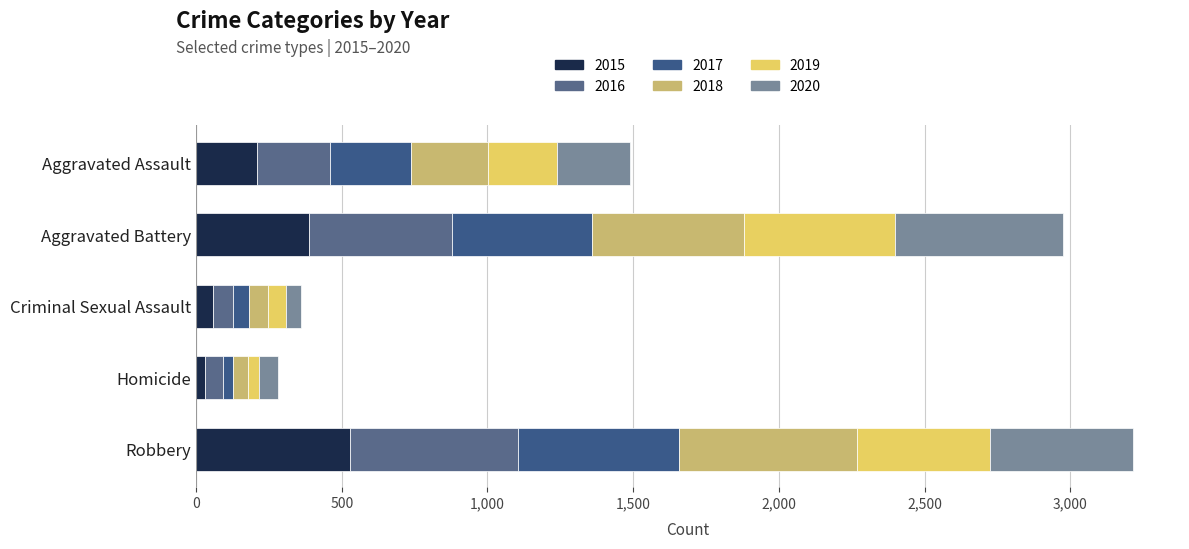

Which has a higher value, Criminal Sexual Assault or Robbery?

Robbery